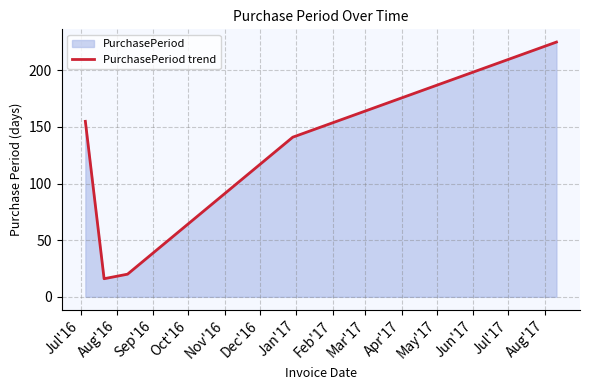

True or false: there are more than 2 points higher than both neighbors.

False